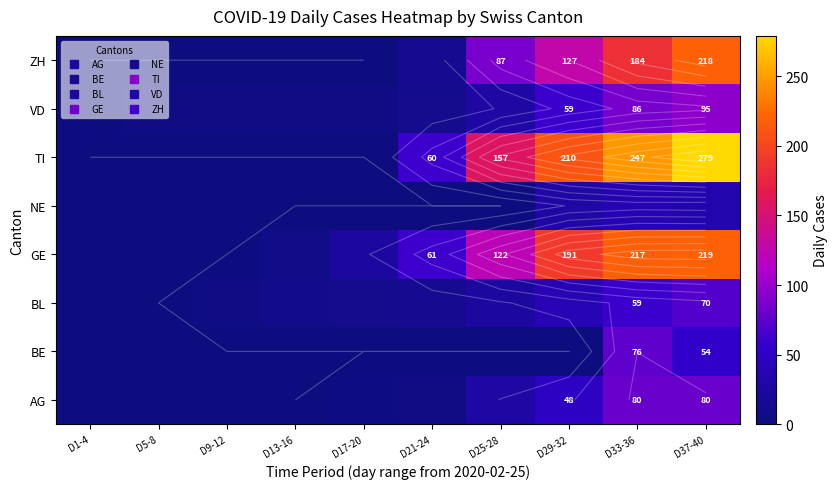

What is the sum of all AG values?

241